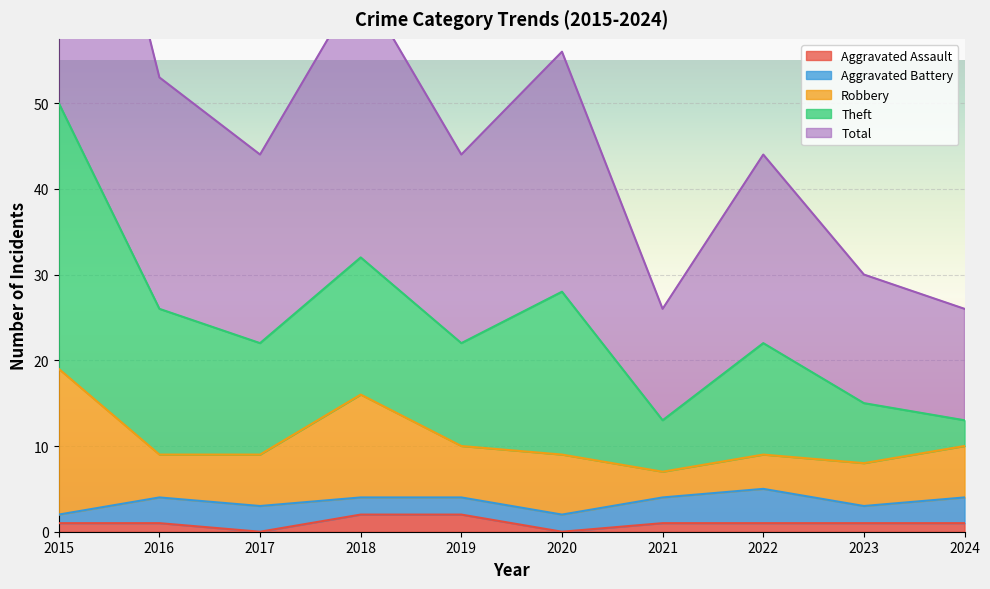

What is the approximate value of Aggravated Battery at 2019?

2